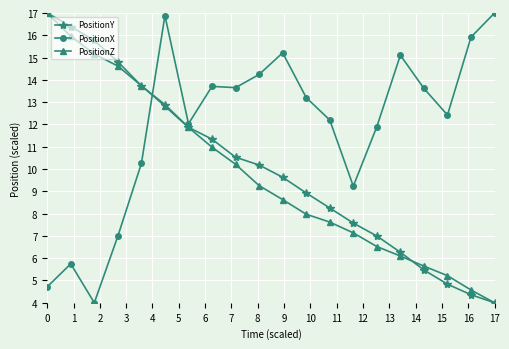

True or false: PositionX and PositionZ cross at least once.

True